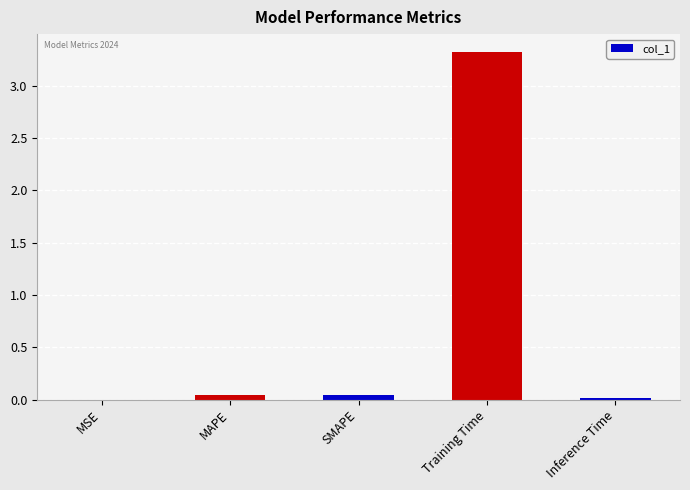

Between Inference Time and Training Time, which is larger?

Training Time